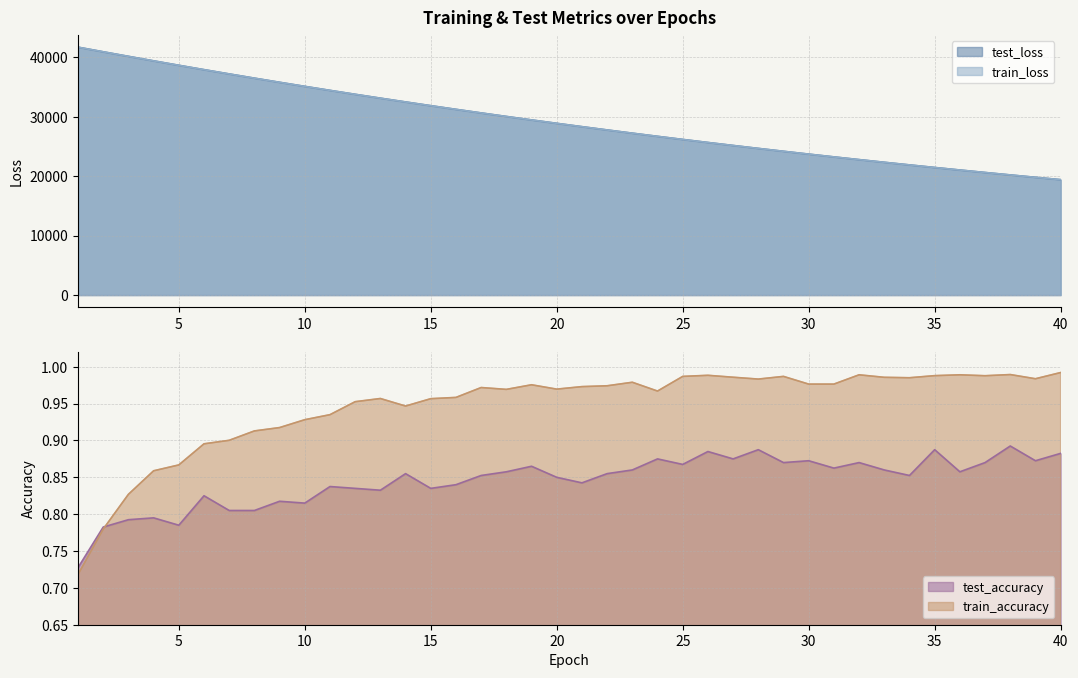

The value of train_accuracy at 33 is 0.3. True or false?

False